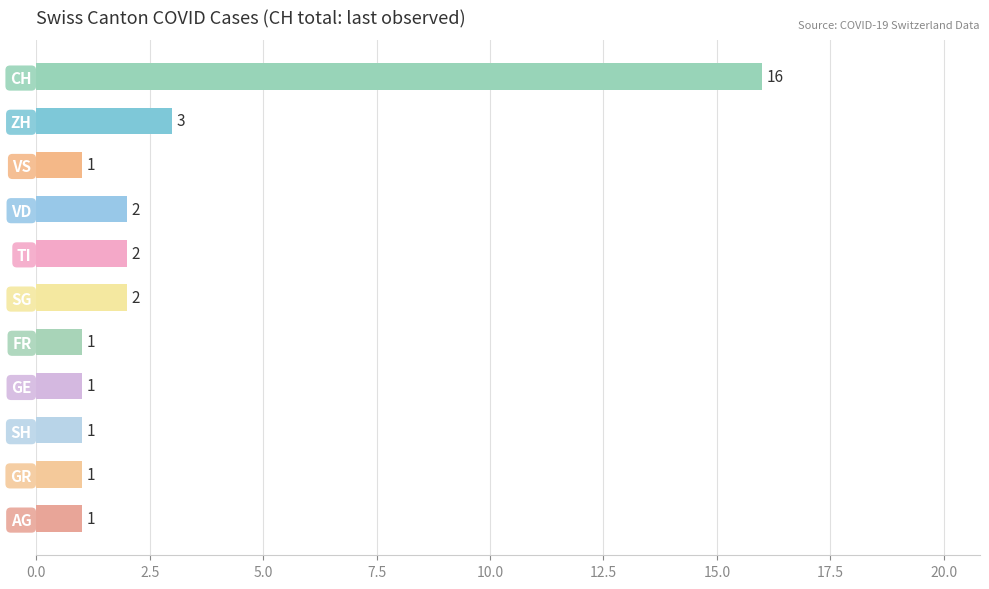

Reading bottom to top, extract all data points from this chart.

1	1	1	1	1	2	2	2	1	3	16